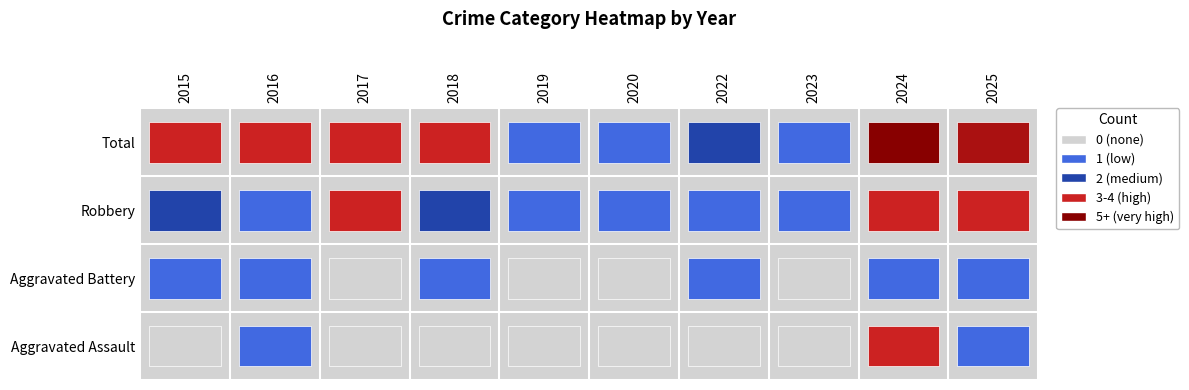

What is the average value of the Aggravated Assault series?

1